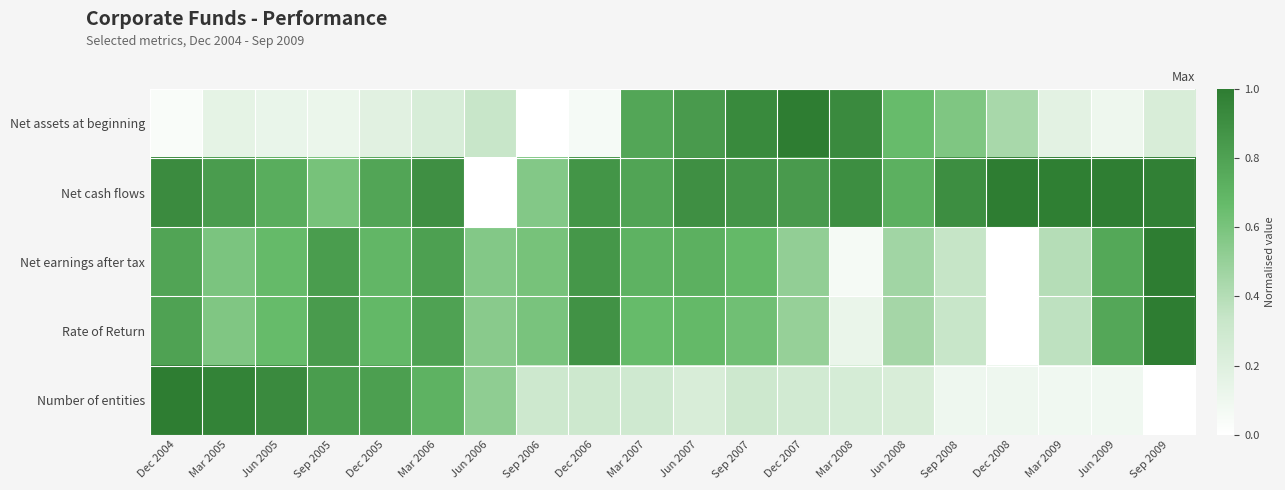

Reading right to left, list all the values displayed in this chart.

Net assets at beginning: Sep 2009=0.2	Jun 2009=0.1	Mar 2009=0.2	Dec 2008=0.4	Sep 2008=0.6	Jun 2008=0.7	Mar 2008=0.9	Dec 2007=1.0	Sep 2007=0.9	Jun 2007=0.8	Mar 2007=0.8	Dec 2006=0.1	Sep 2006=0.0	Jun 2006=0.3	Mar 2006=0.2	Dec 2005=0.2	Sep 2005=0.1	Jun 2005=0.1	Mar 2005=0.2	Dec 2004=0.0
Net cash flows: Sep 2009=1.0	Jun 2009=1.0	Mar 2009=1.0	Dec 2008=1.0	Sep 2008=0.9	Jun 2008=0.7	Mar 2008=0.9	Dec 2007=0.8	Sep 2007=0.9	Jun 2007=0.9	Mar 2007=0.8	Dec 2006=0.9	Sep 2006=0.6	Jun 2006=0.0	Mar 2006=0.9	Dec 2005=0.8	Sep 2005=0.6	Jun 2005=0.7	Mar 2005=0.8	Dec 2004=0.9
Net earnings after tax: Sep 2009=1.0	Jun 2009=0.8	Mar 2009=0.4	Dec 2008=0.0	Sep 2008=0.3	Jun 2008=0.5	Mar 2008=0.1	Dec 2007=0.5	Sep 2007=0.7	Jun 2007=0.7	Mar 2007=0.7	Dec 2006=0.9	Sep 2006=0.6	Jun 2006=0.6	Mar 2006=0.8	Dec 2005=0.7	Sep 2005=0.8	Jun 2005=0.7	Mar 2005=0.6	Dec 2004=0.8
Rate of Return: Sep 2009=1.0	Jun 2009=0.8	Mar 2009=0.4	Dec 2008=0.0	Sep 2008=0.3	Jun 2008=0.5	Mar 2008=0.1	Dec 2007=0.5	Sep 2007=0.6	Jun 2007=0.7	Mar 2007=0.7	Dec 2006=0.9	Sep 2006=0.6	Jun 2006=0.5	Mar 2006=0.8	Dec 2005=0.7	Sep 2005=0.8	Jun 2005=0.7	Mar 2005=0.6	Dec 2004=0.8
Number of entities: Sep 2009=0.0	Jun 2009=0.1	Mar 2009=0.1	Dec 2008=0.1	Sep 2008=0.1	Jun 2008=0.2	Mar 2008=0.2	Dec 2007=0.3	Sep 2007=0.3	Jun 2007=0.2	Mar 2007=0.3	Dec 2006=0.3	Sep 2006=0.3	Jun 2006=0.5	Mar 2006=0.7	Dec 2005=0.8	Sep 2005=0.8	Jun 2005=0.9	Mar 2005=1.0	Dec 2004=1.0